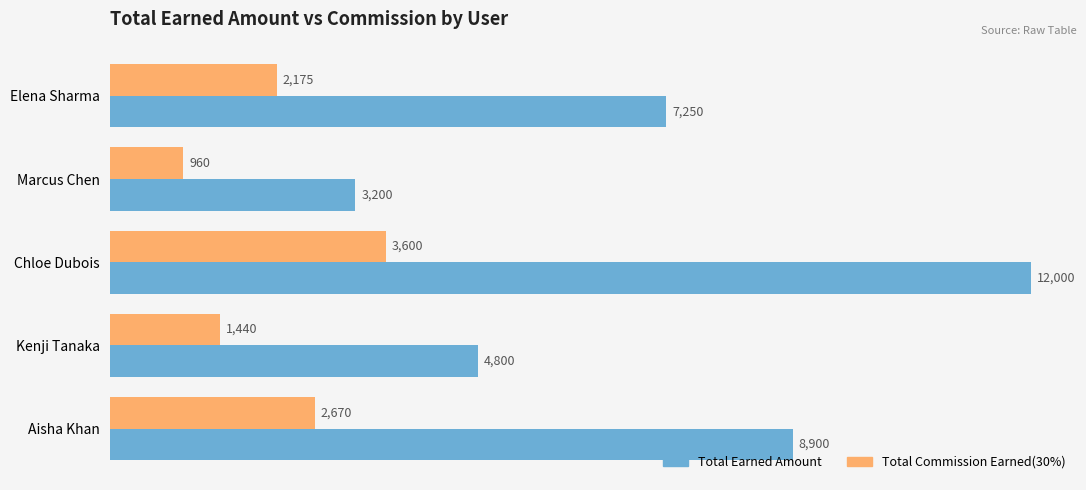

What is the difference between the maximum and minimum values in the Total Commission Earned(30%) series?

2640